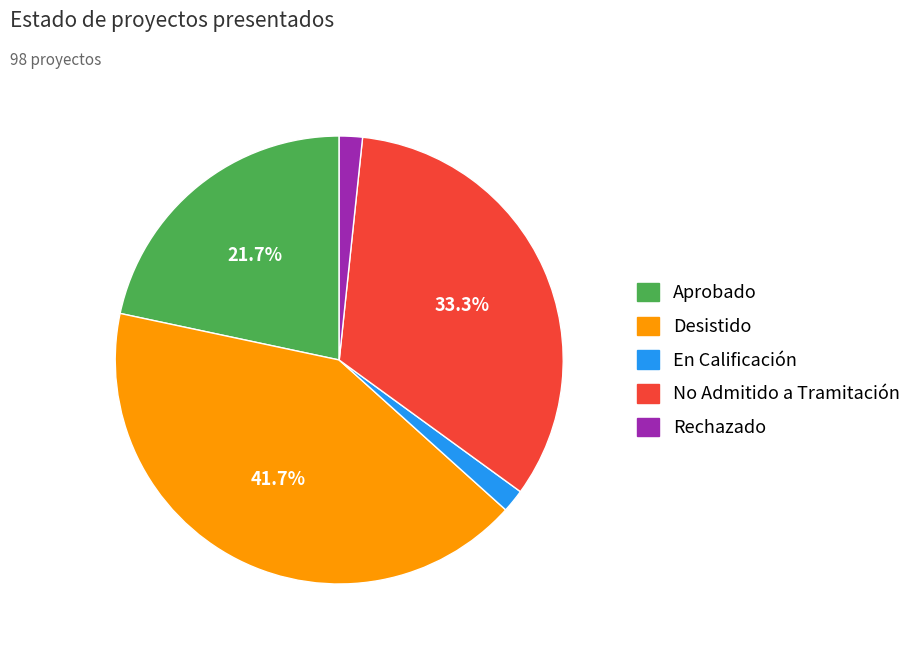

To the nearest percent, what is the difference between the Desistido and Rechazado slice percentages?

40%